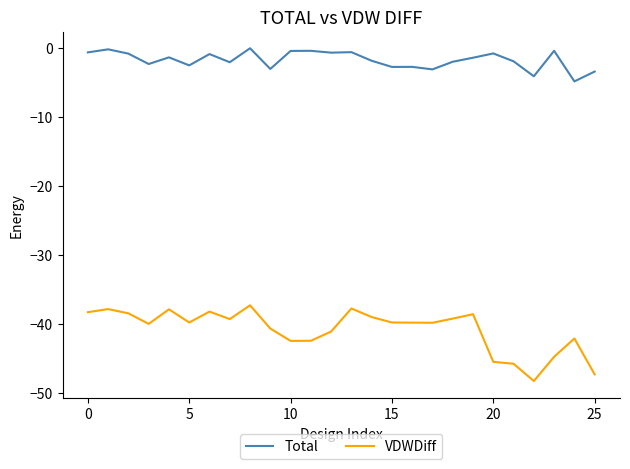

Which series has the largest range (max minus min)?

VDWDiff